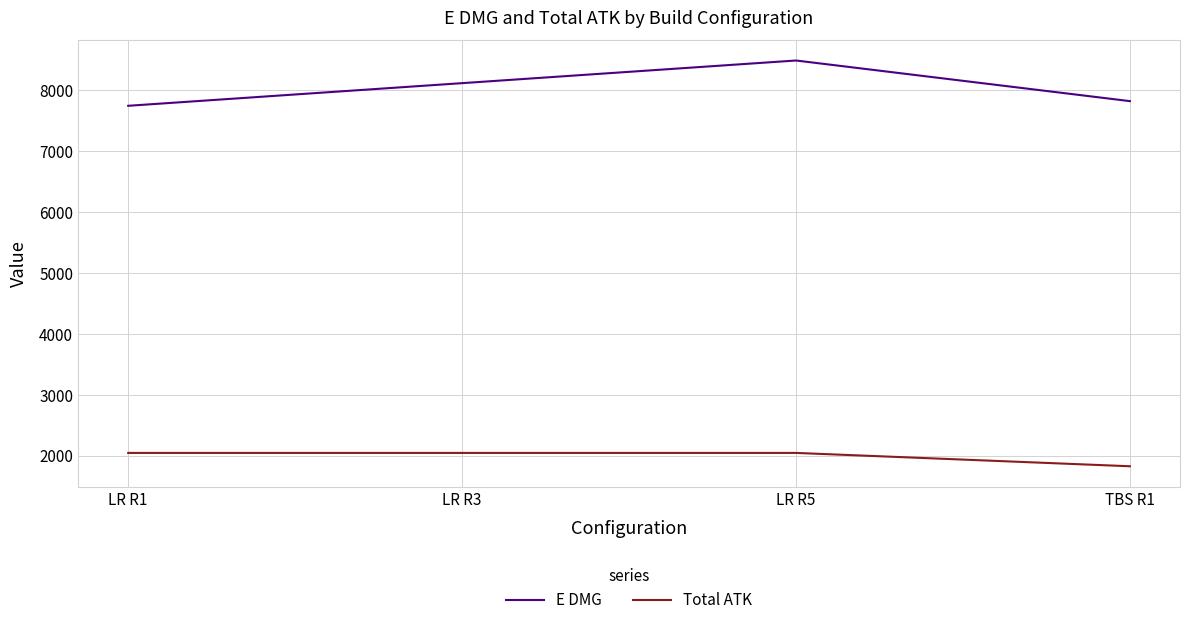

What is the difference between the E DMG values at LR R3 and LR R5?

371.8